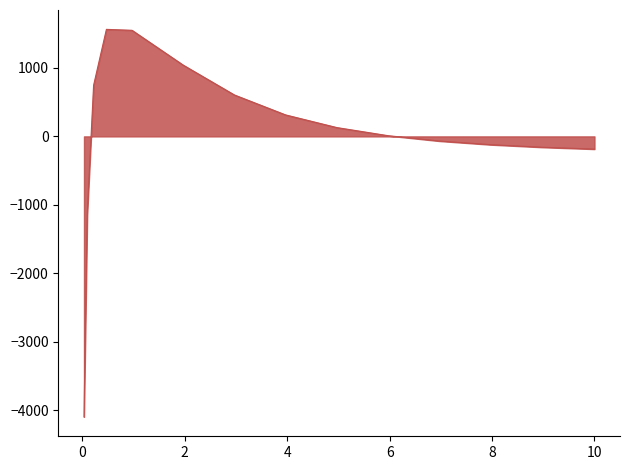

What is the greatest value displayed?

1563.2